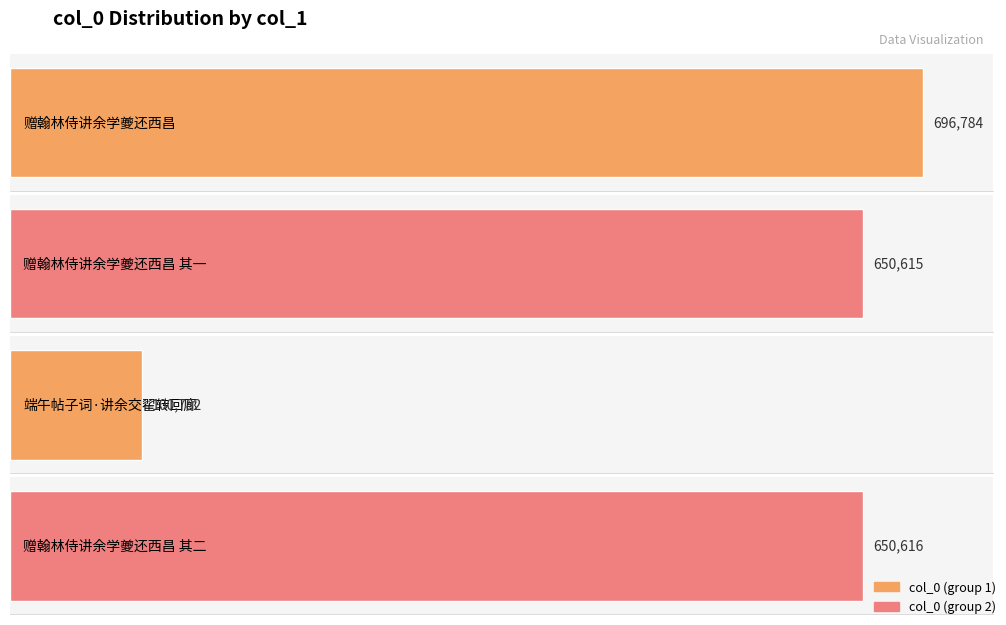

Approximately how many times larger is the value at 赠翰林侍讲余学夔还西昌 其二 compared to 赠翰林侍讲余学夔还西昌?

0.9